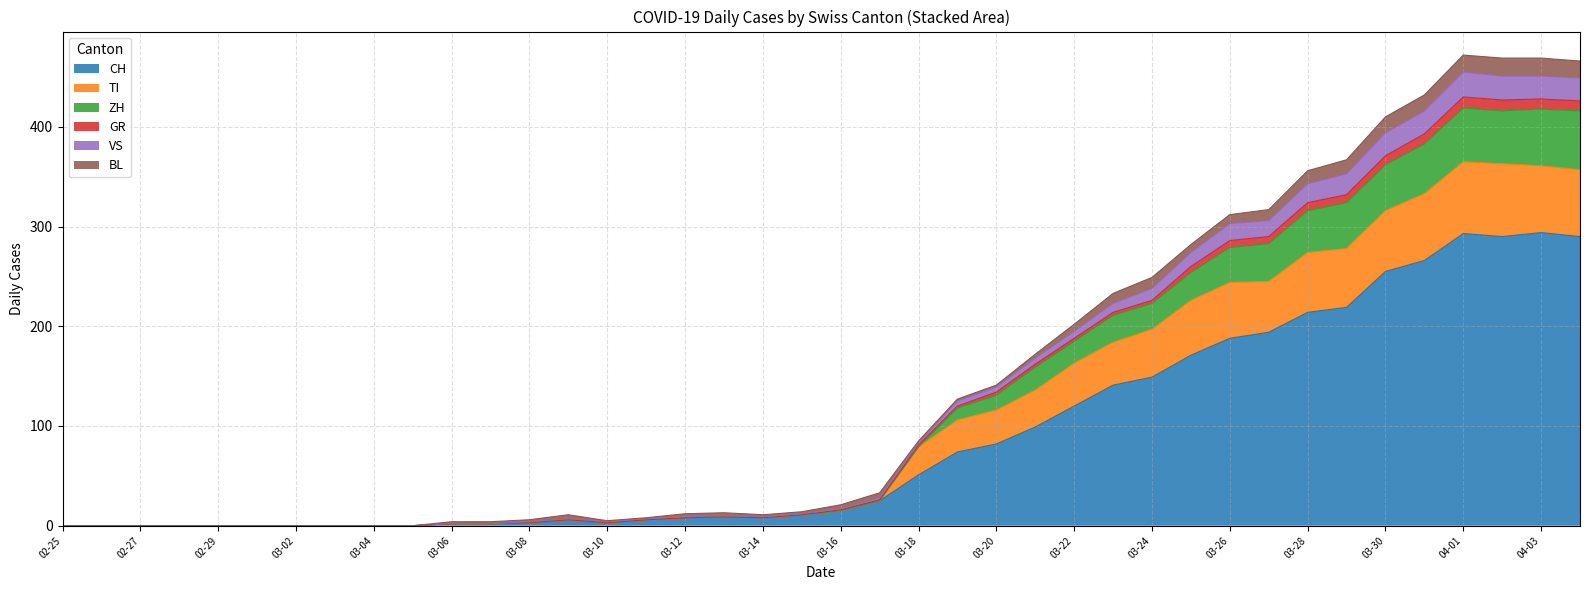

At 2020-04-10, list the series in order from smallest to largest.

GR, BL, VS, ZH, TI, CH